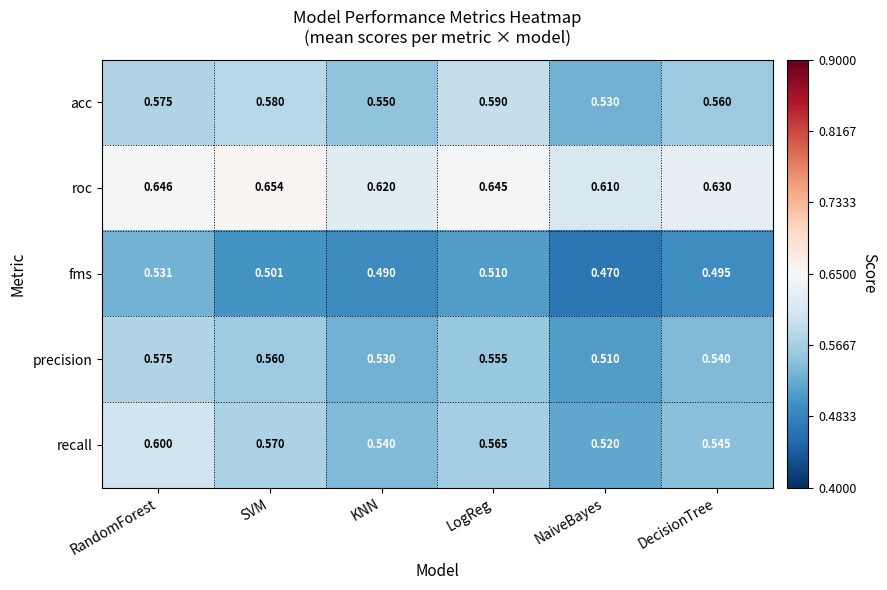

Which series has the widest spread of values?

recall